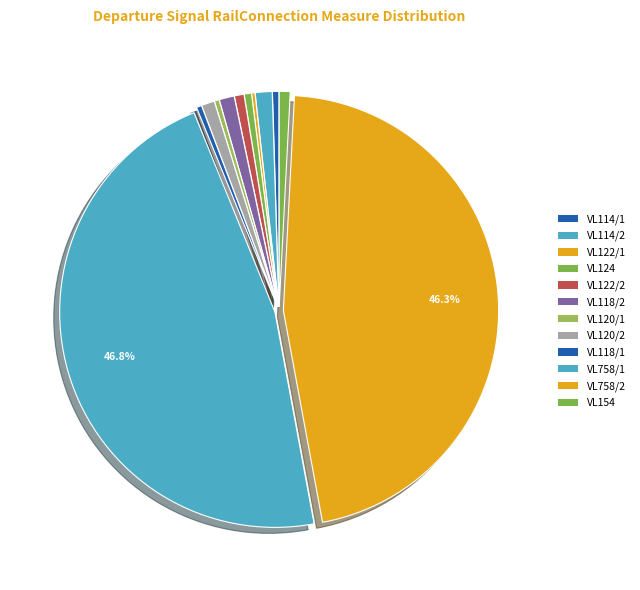

To the nearest percent, what percentage of the pie is VL124?

1%